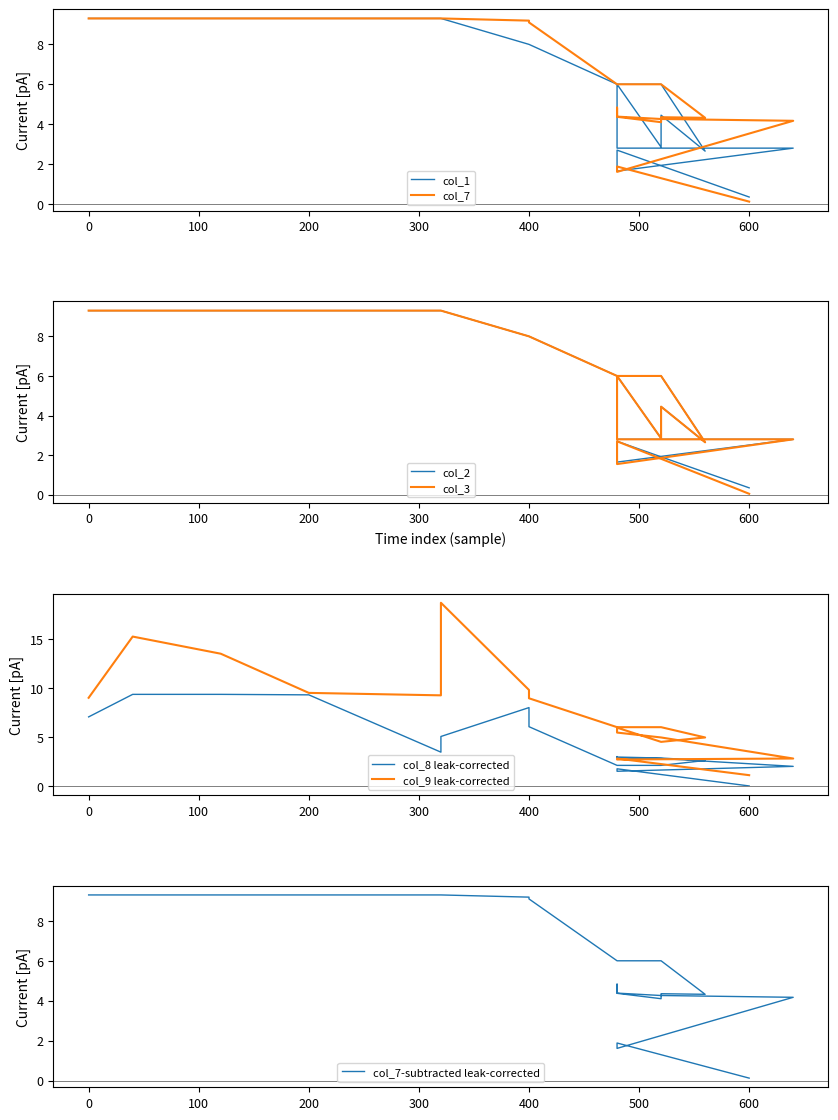

Which series has the largest total across all categories?

col_9